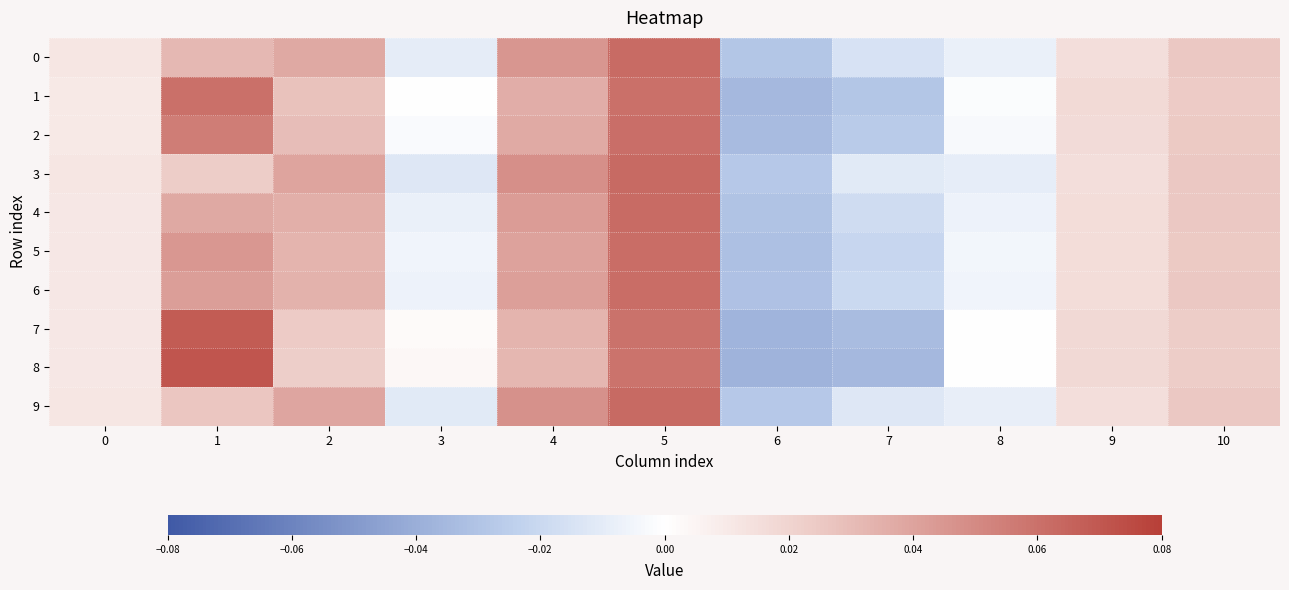

Reading right to left, extract all data points from this chart.

0: 10=0.0	9=0.0	8=-0.0	7=-0.0	6=-0.0	5=0.1	4=0.0	3=-0.0	2=0.0	1=0.0	0=0.0
1: 10=0.0	9=0.0	8=-0.0	7=-0.0	6=-0.0	5=0.1	4=0.0	3=-0.0	2=0.0	1=0.1	0=0.0
2: 10=0.0	9=0.0	8=-0.0	7=-0.0	6=-0.0	5=0.1	4=0.0	3=-0.0	2=0.0	1=0.1	0=0.0
3: 10=0.0	9=0.0	8=-0.0	7=-0.0	6=-0.0	5=0.1	4=0.0	3=-0.0	2=0.0	1=0.0	0=0.0
4: 10=0.0	9=0.0	8=-0.0	7=-0.0	6=-0.0	5=0.1	4=0.0	3=-0.0	2=0.0	1=0.0	0=0.0
5: 10=0.0	9=0.0	8=-0.0	7=-0.0	6=-0.0	5=0.1	4=0.0	3=-0.0	2=0.0	1=0.0	0=0.0
6: 10=0.0	9=0.0	8=-0.0	7=-0.0	6=-0.0	5=0.1	4=0.0	3=-0.0	2=0.0	1=0.0	0=0.0
7: 10=0.0	9=0.0	8=-0.0	7=-0.0	6=-0.0	5=0.1	4=0.0	3=0.0	2=0.0	1=0.1	0=0.0
8: 10=0.0	9=0.0	8=0.0	7=-0.0	6=-0.0	5=0.1	4=0.0	3=0.0	2=0.0	1=0.1	0=0.0
9: 10=0.0	9=0.0	8=-0.0	7=-0.0	6=-0.0	5=0.1	4=0.0	3=-0.0	2=0.0	1=0.0	0=0.0